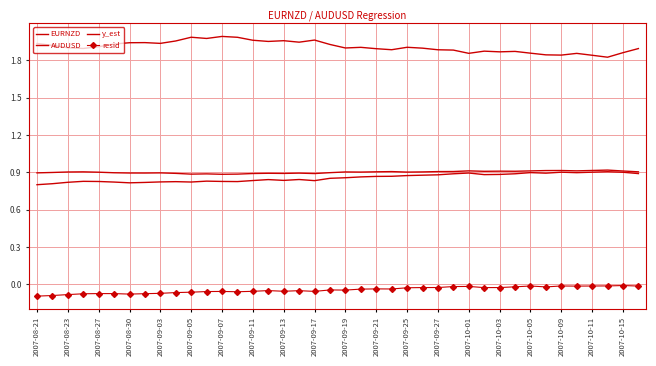

What are all the series names shown in the legend?

EURNZD, AUDUSD, y_est, resid